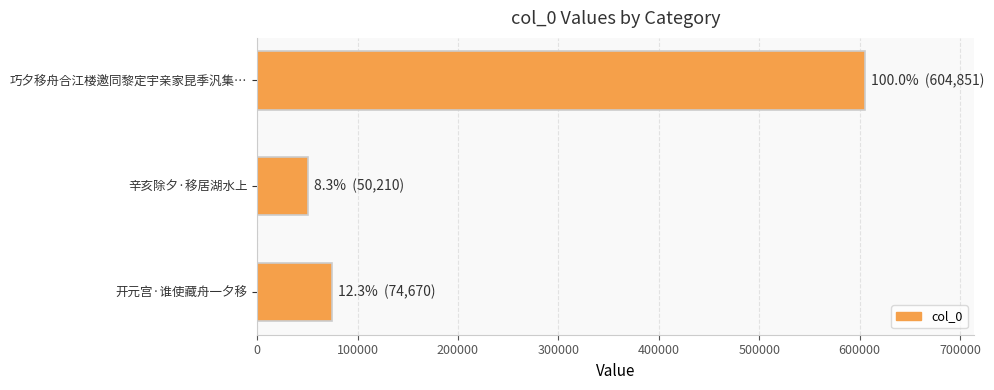

What is the maximum value shown in the chart?

604851